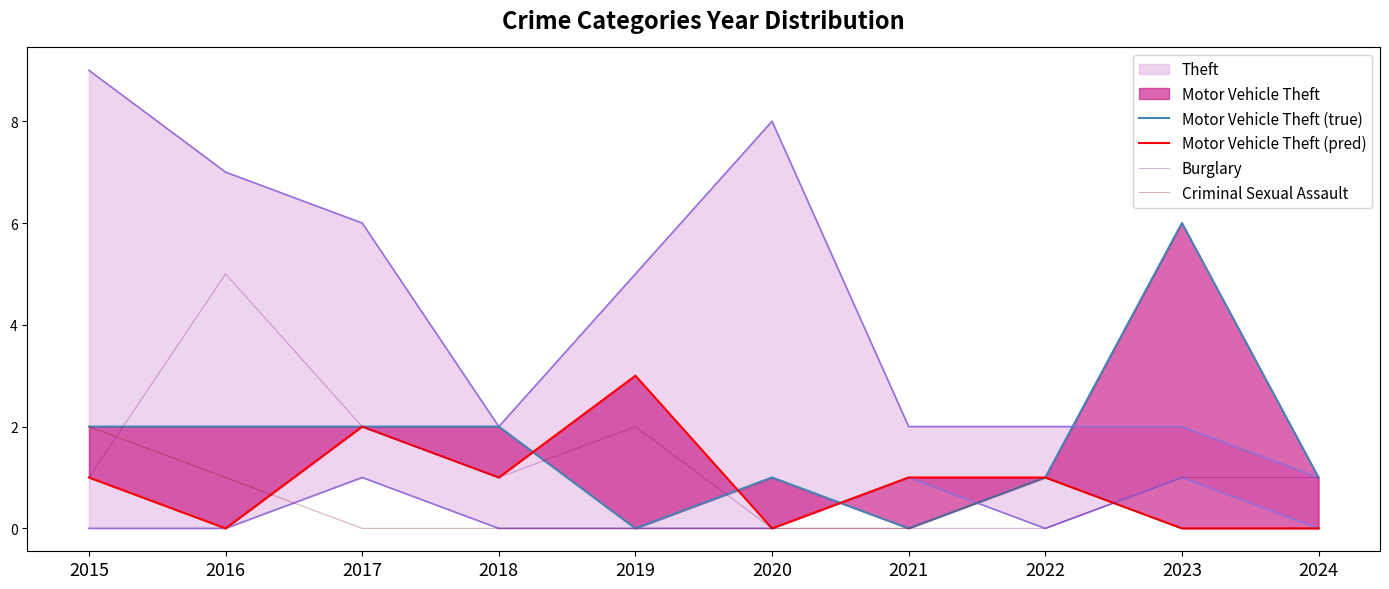

At which label does Motor Vehicle Theft (pred) reach its minimum?

2016